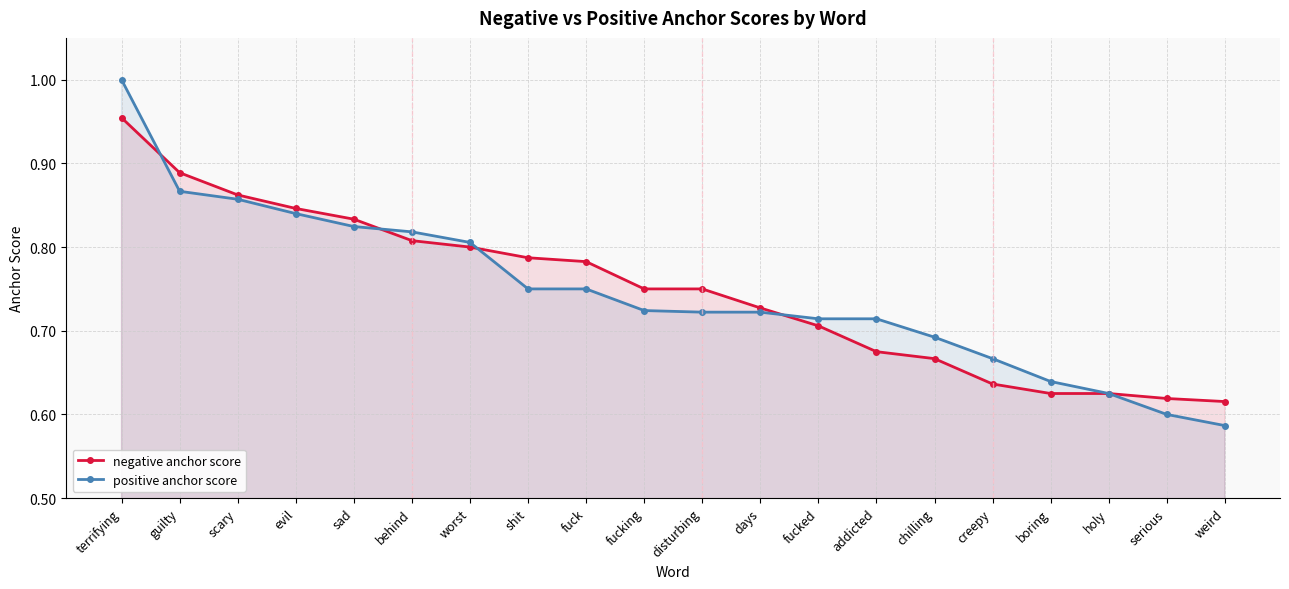

Is it true that negative anchor score equals 0.8 at worst?

True